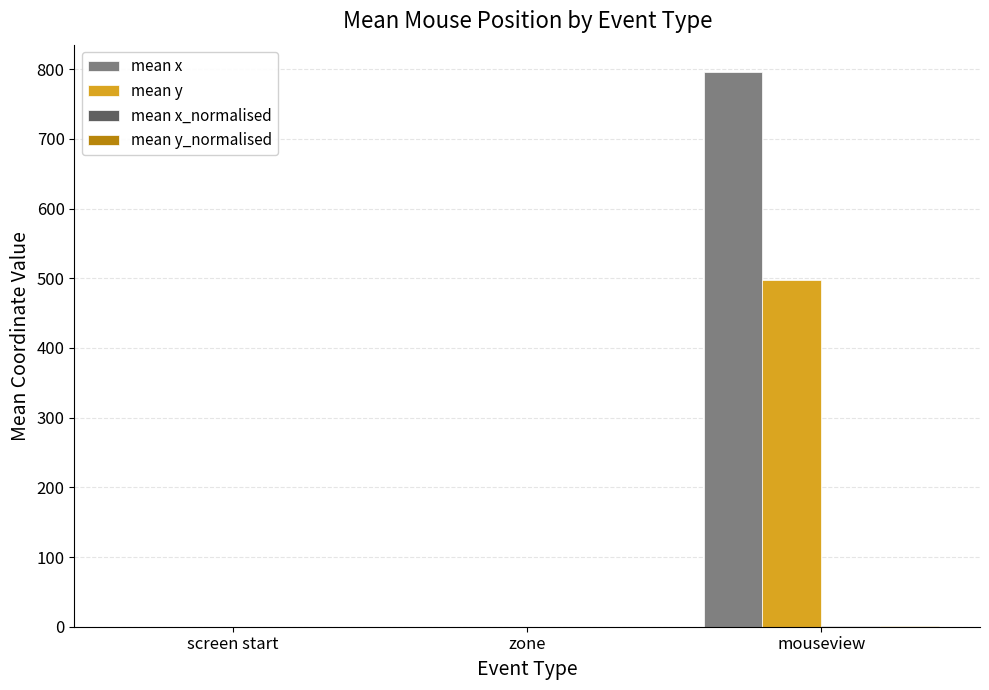

Which category has the highest value across all series?

mouseview